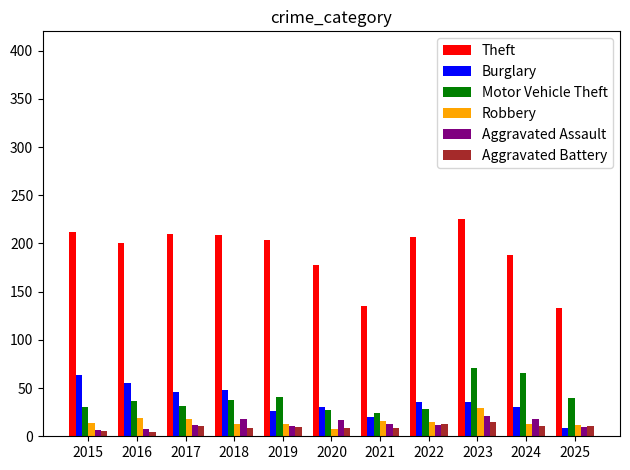

What is the difference between the highest and lowest values at 2025?

124